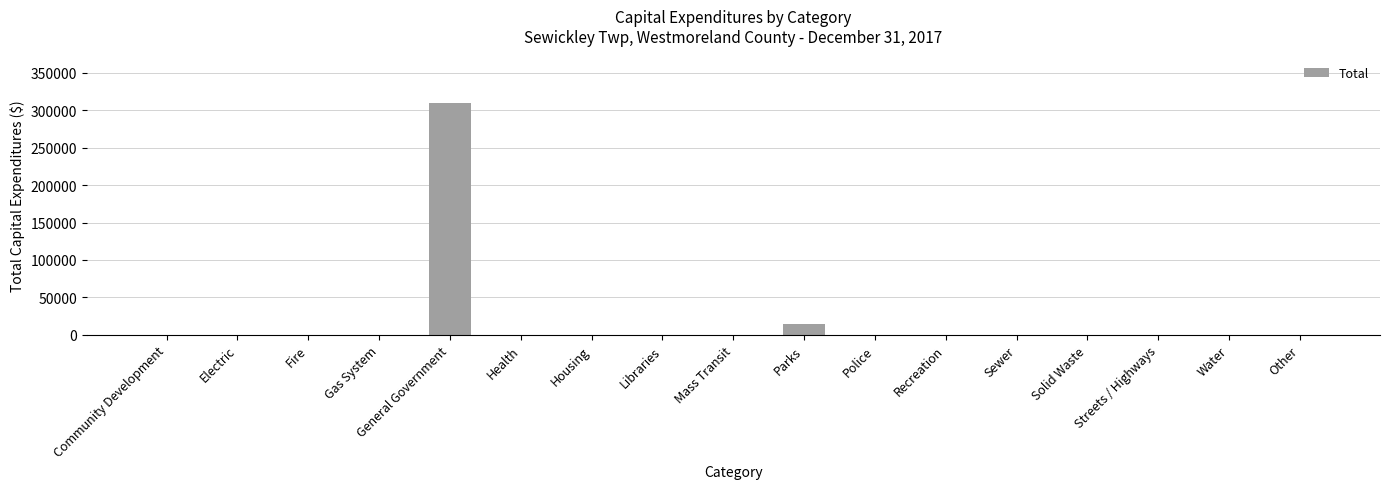

Is it true that the value at Housing is 0?

True